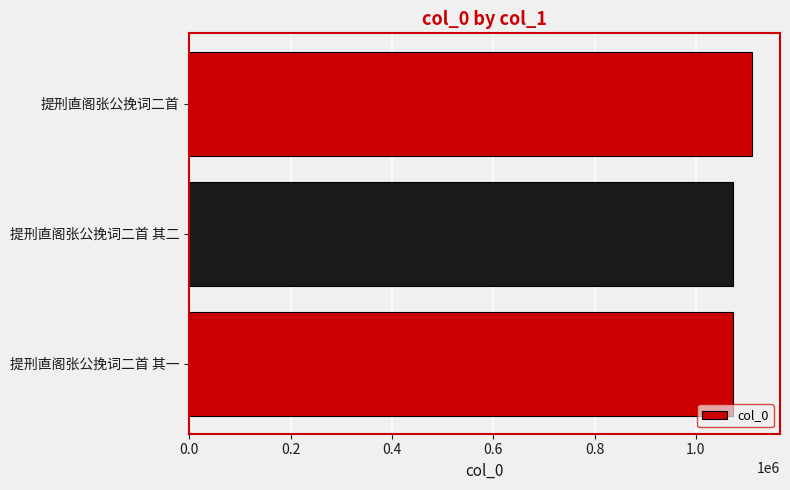

Read the value at 提刑直阁张公挽词二首 其二.

1073878